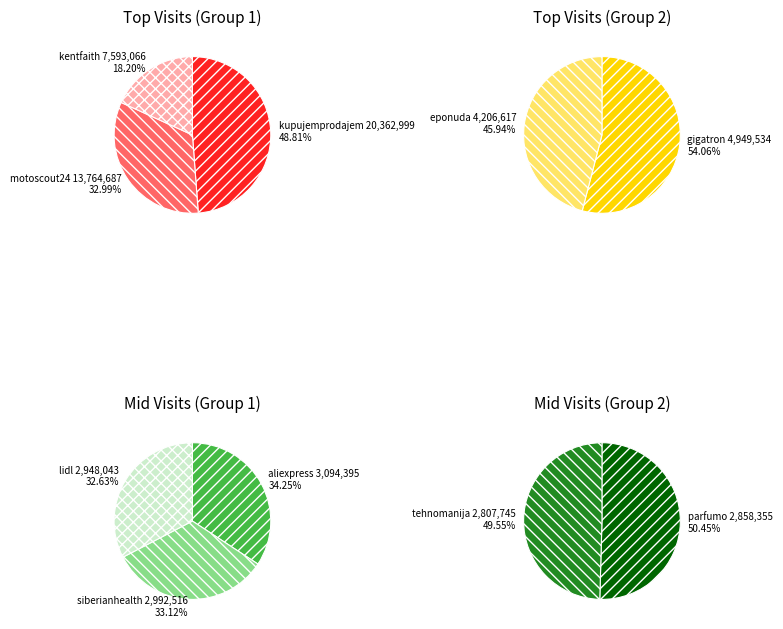

How many slices are in this pie chart?

10